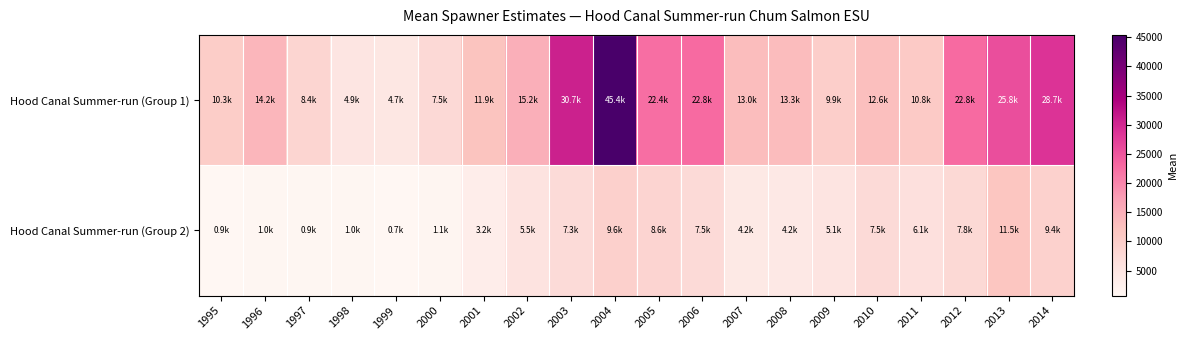

Which series has the largest range (max minus min)?

Hood Canal Summer-run (Group 1)